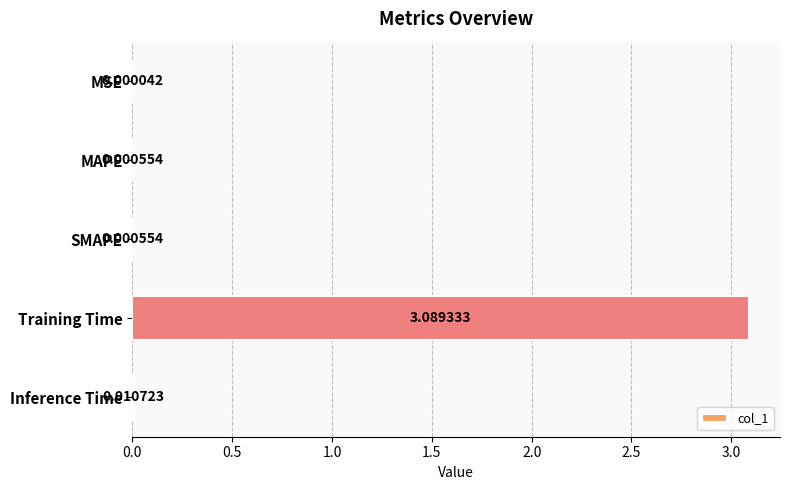

Between Training Time and MSE, which is larger?

Training Time